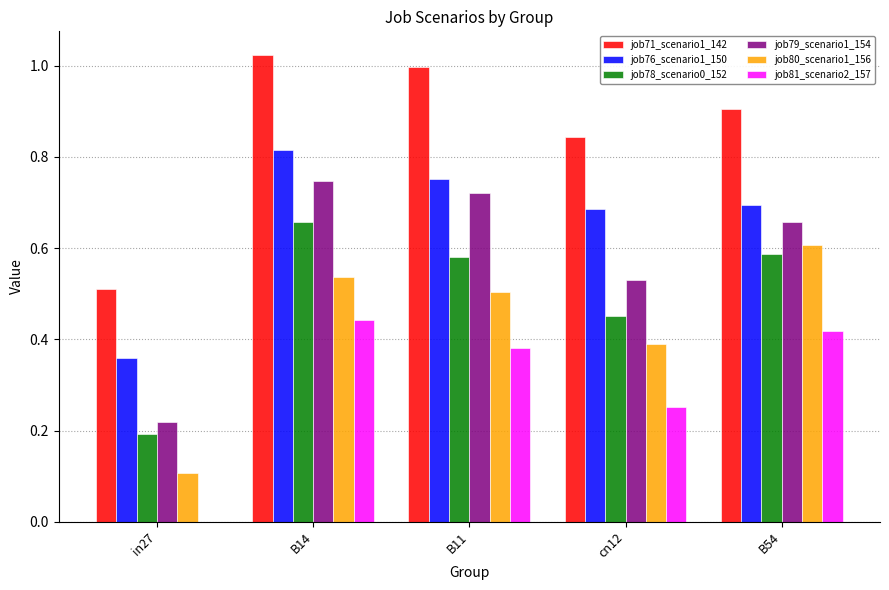

At which label is job78_scenario0_152 closest to 0?

in27